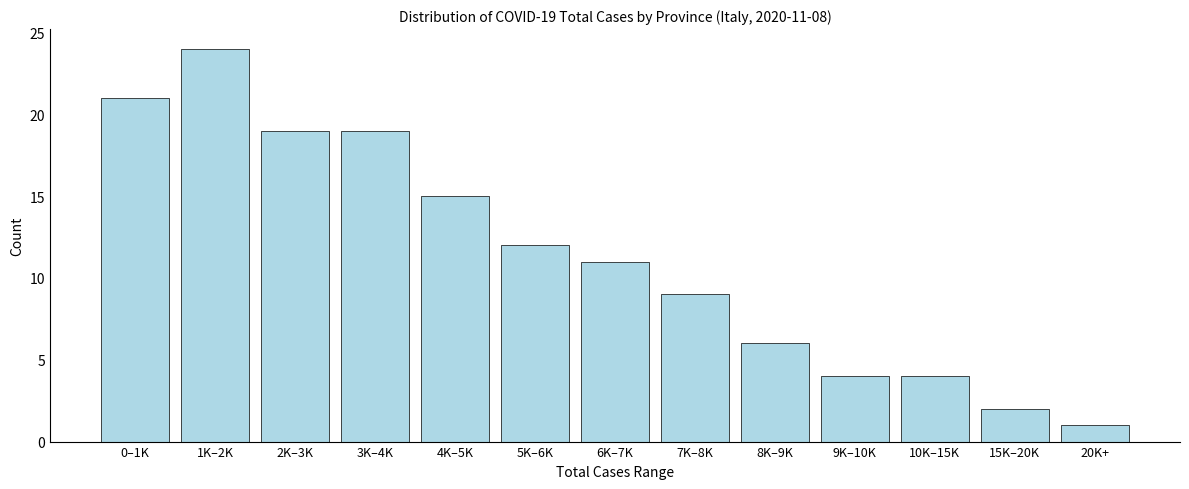

Reading left to right, what are all the values shown in this chart?

21	24	19	19	15	12	11	9	6	4	4	2	1